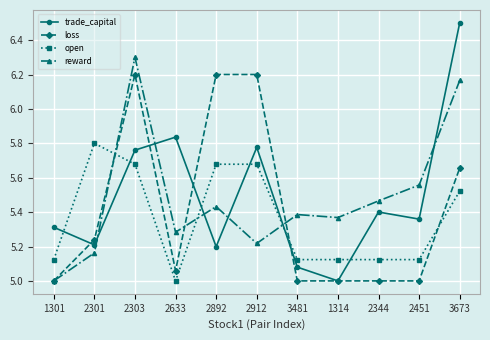

Is this an area chart (filled region under the line)?

No